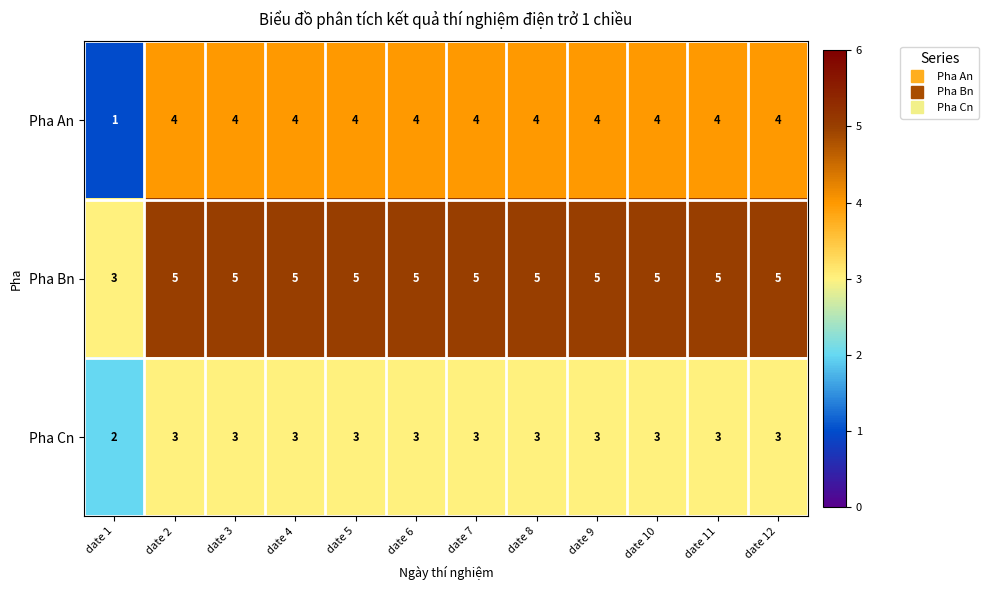

What is the average value of the Pha Cn series?

3